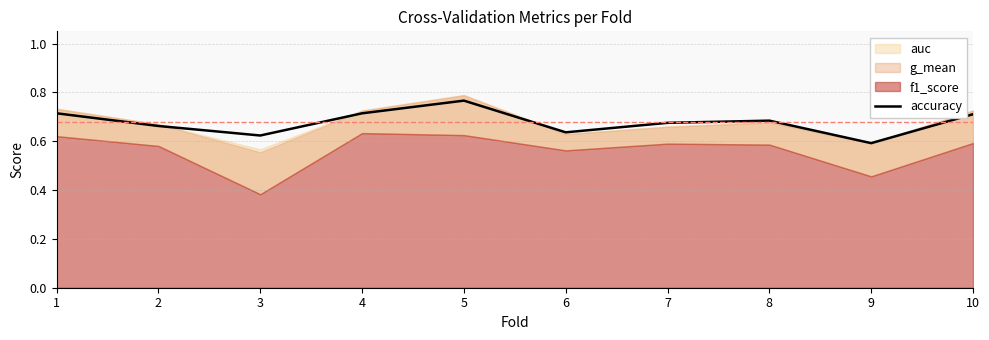

Rank the categories by value from lowest to highest.

9, 3, 6, 2, 7, 8, 10, 1, 4, 5